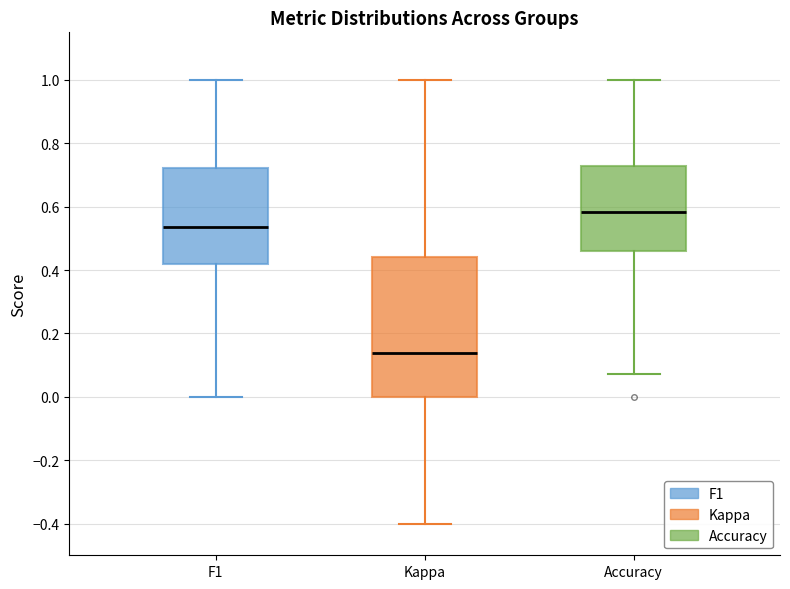

Reading left to right, read every box against the y-axis: the position of its median line, the range the box covers, and the ends of its whiskers. The values are not printed on the chart, so give them approximately, as read against the axis.

F1: median 0.54, box 0.42 to 0.72, whiskers 0.00 to 1.00
Kappa: median 0.14, box 0.00 to 0.44, whiskers -0.40 to 1.00
Accuracy: median 0.58, box 0.46 to 0.72, whiskers 0.08 to 1.00